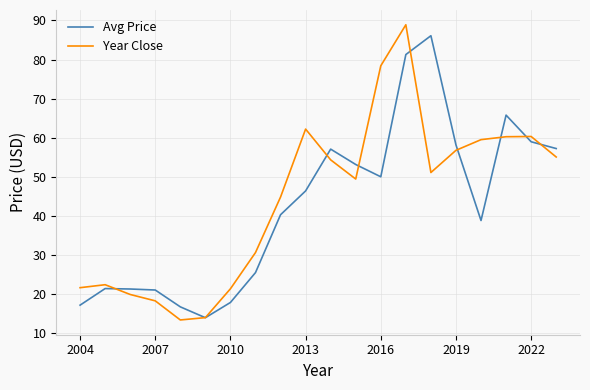

List the series in order of their overall mean, lowest first.

Avg Price, Year Close